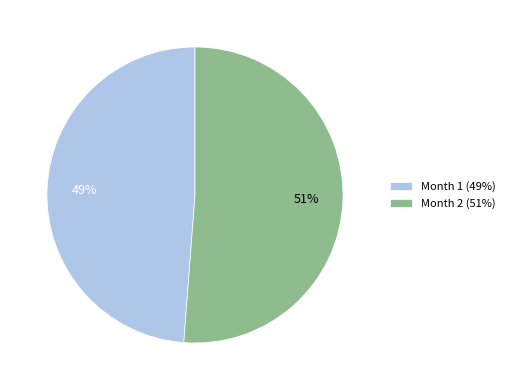

What percentage is the Month 2 (51%) slice, to the nearest percent?

51%